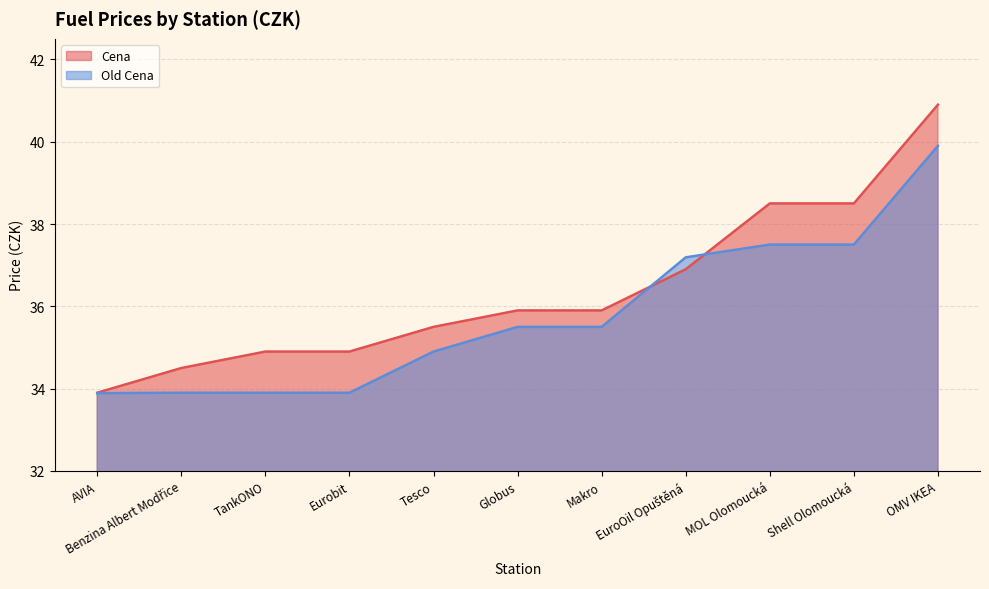

Reading left to right, what are all the values shown in this chart?

Cena: 33.9	34.5	34.9	34.9	35.5	35.9	35.9	36.9	38.5	38.5	40.9
Old Cena: 33.9	33.9	33.9	33.9	34.9	35.5	35.5	37.2	37.5	37.5	39.9